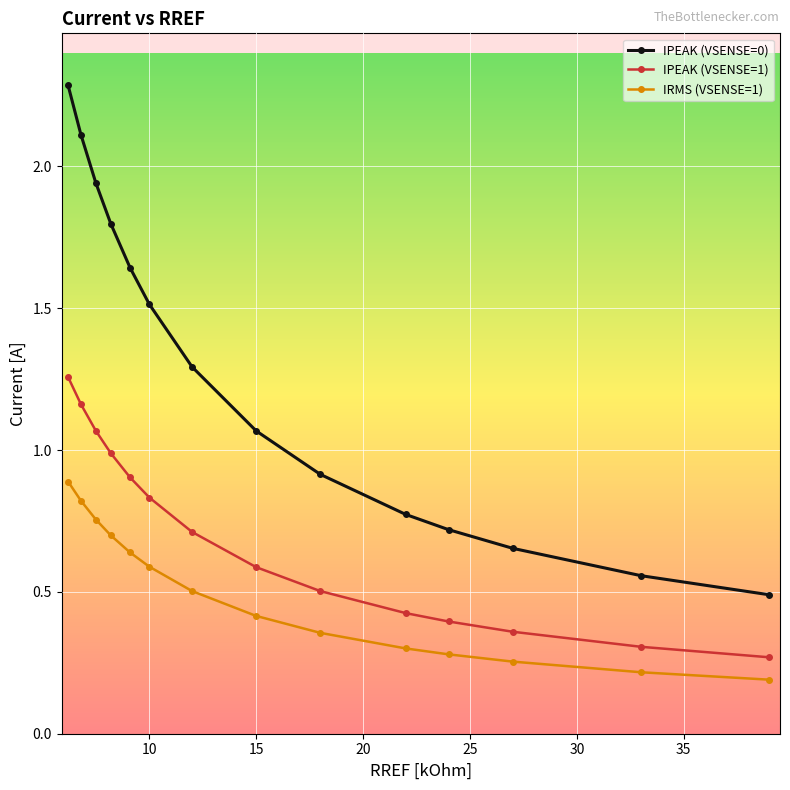

True or false: IPEAK (VSENSE=0) has more than 2 points higher than both neighbors.

False